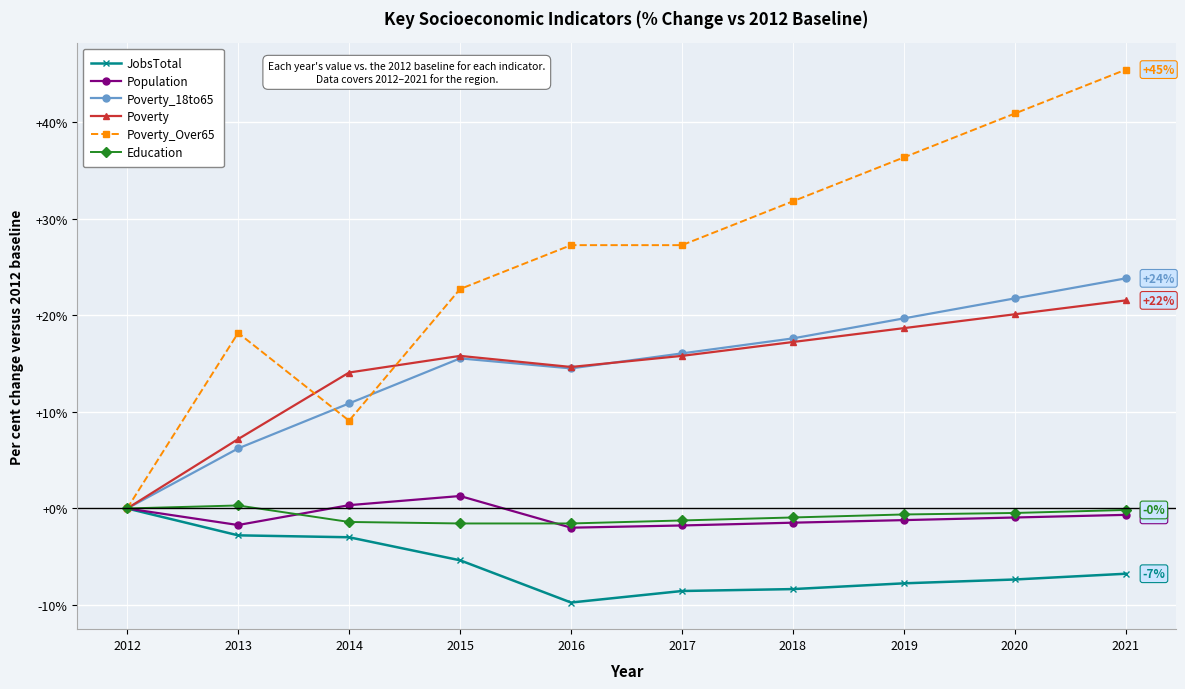

At which category does the chart reach its peak across all series?

2021